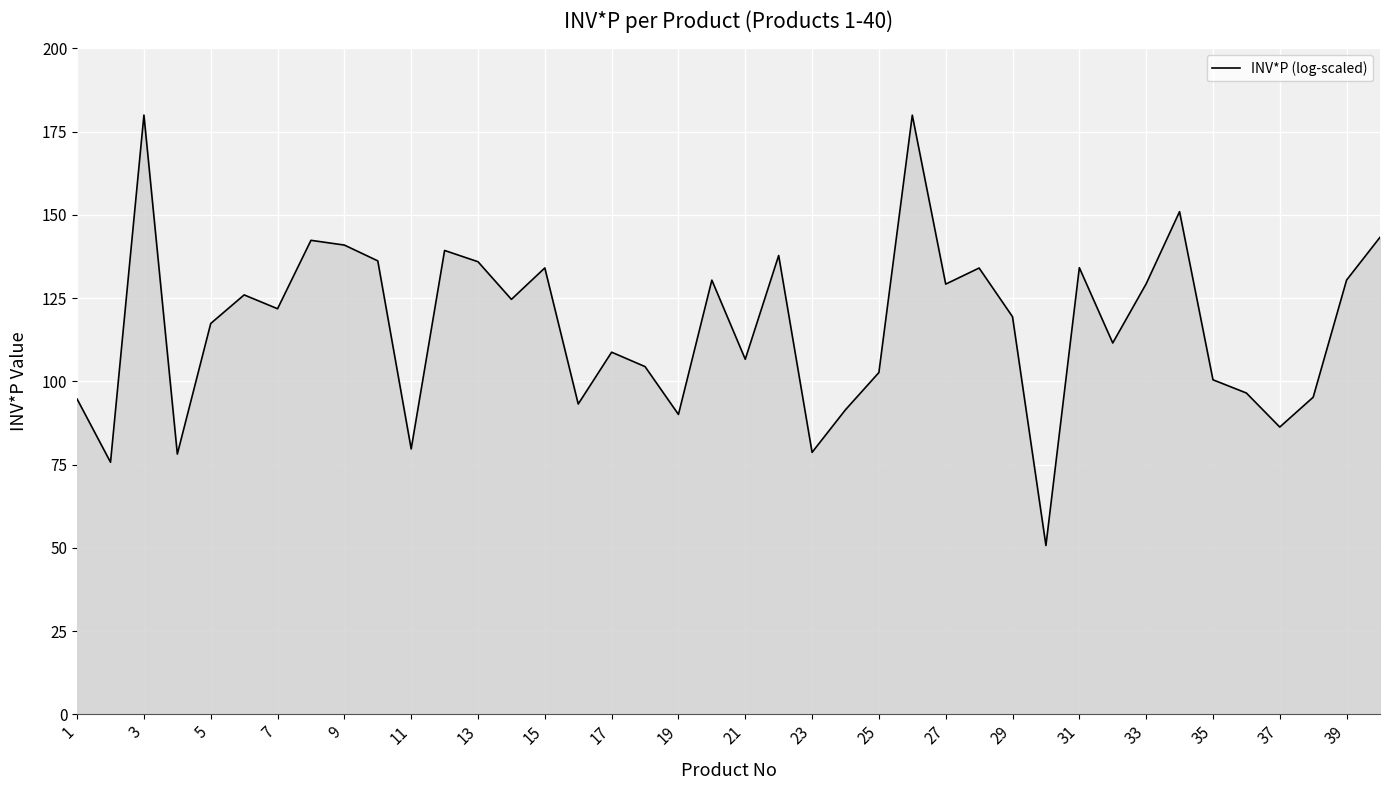

What is the minimum value shown in the chart?

50.7